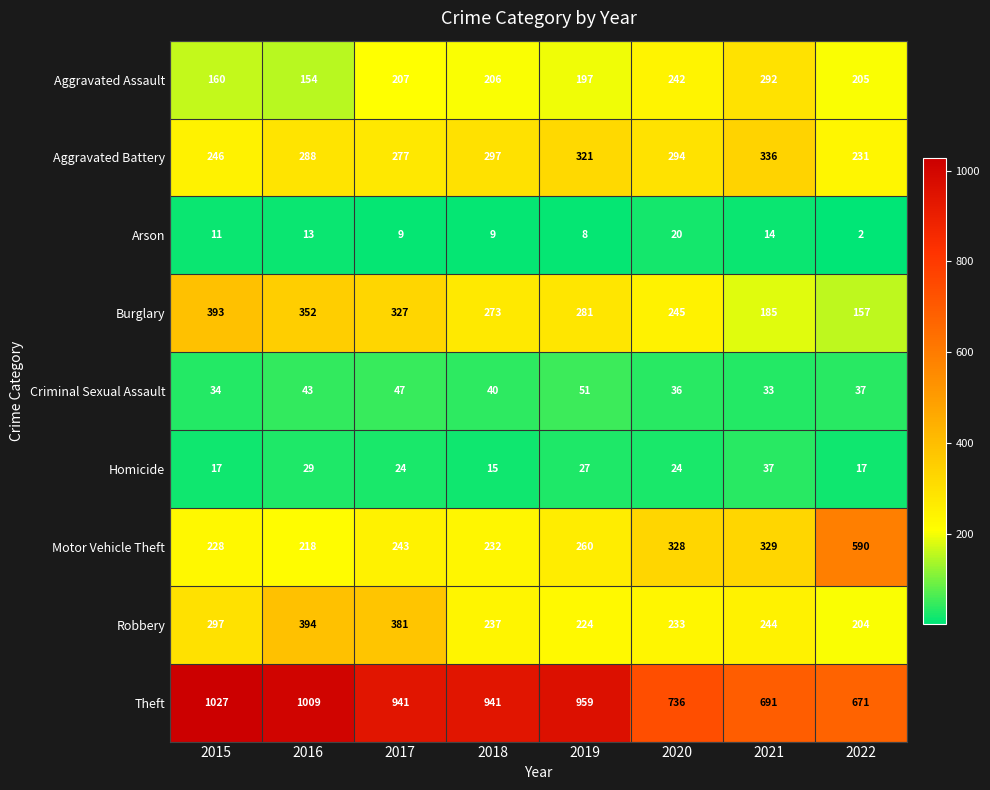

What is the difference between the Robbery values at 2020 and 2021?

11